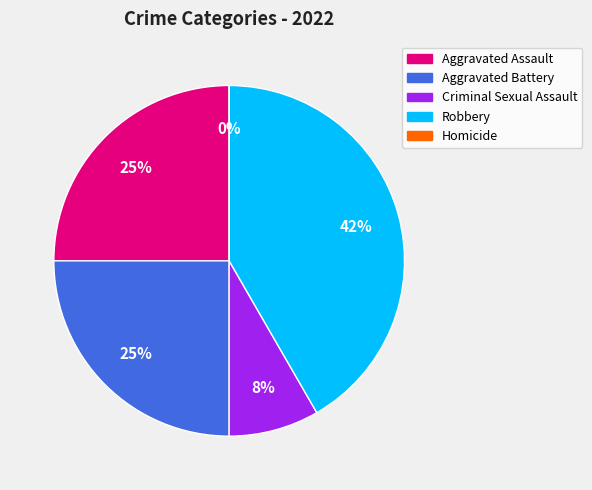

How many slices are in this pie chart?

5